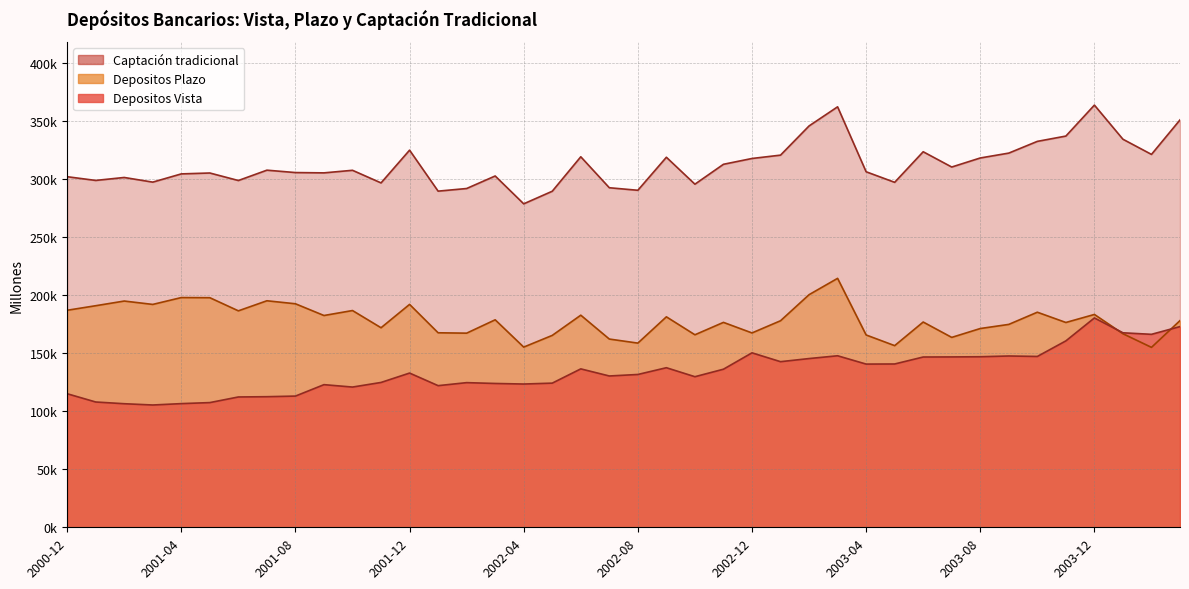

True or false: Captacion tradicional has a value of 176939.5 at 2001-12.

False